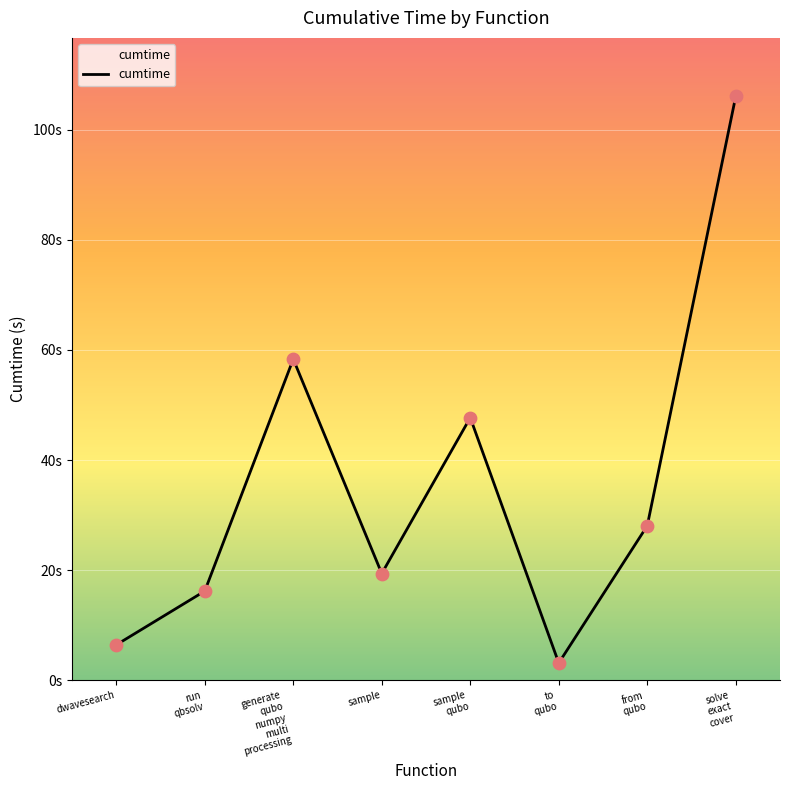

Between sample
qubo and run
qbsolv, which is larger?

sample
qubo